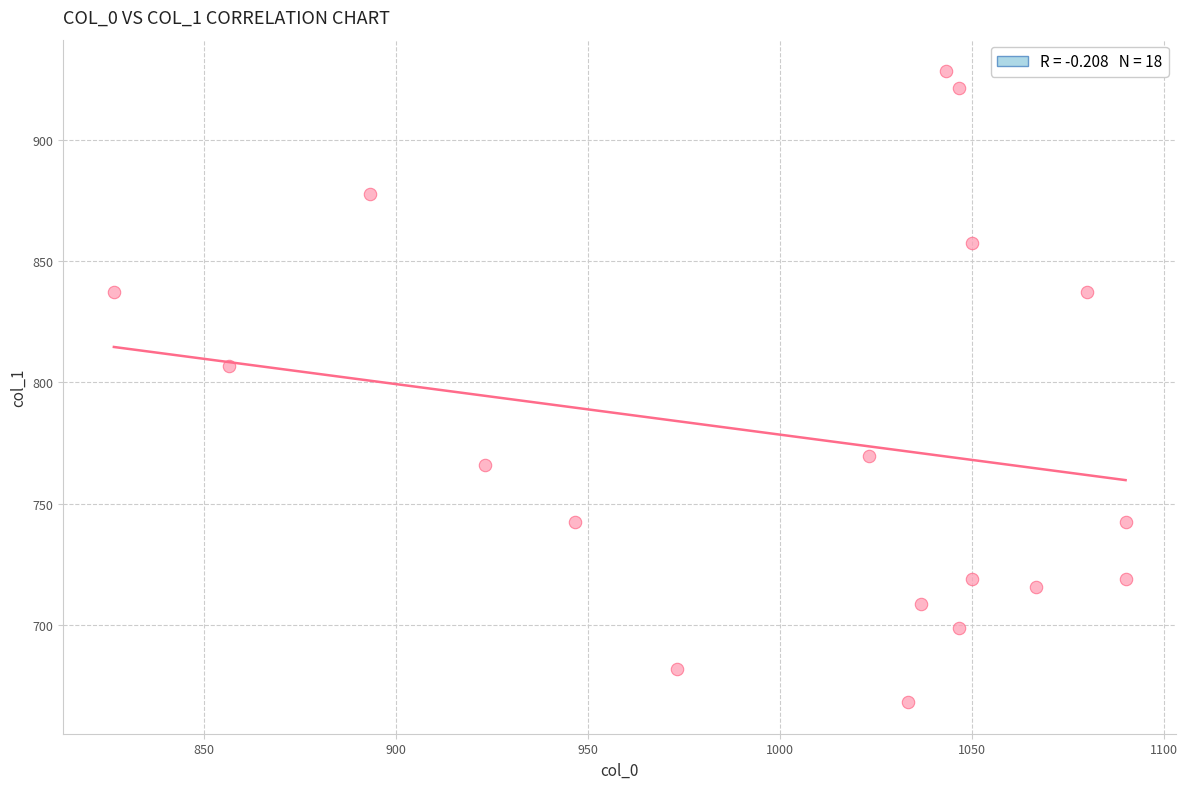

What Y value in the scatter plot is closest to 798?

806.6